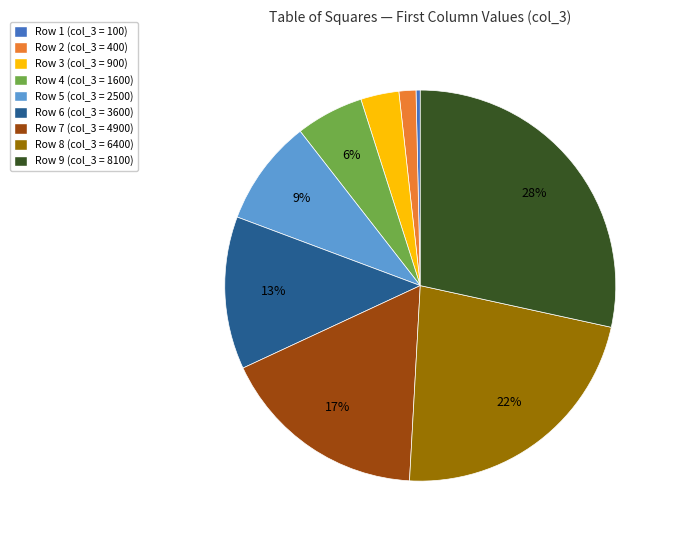

Does any single category account for the majority?

No